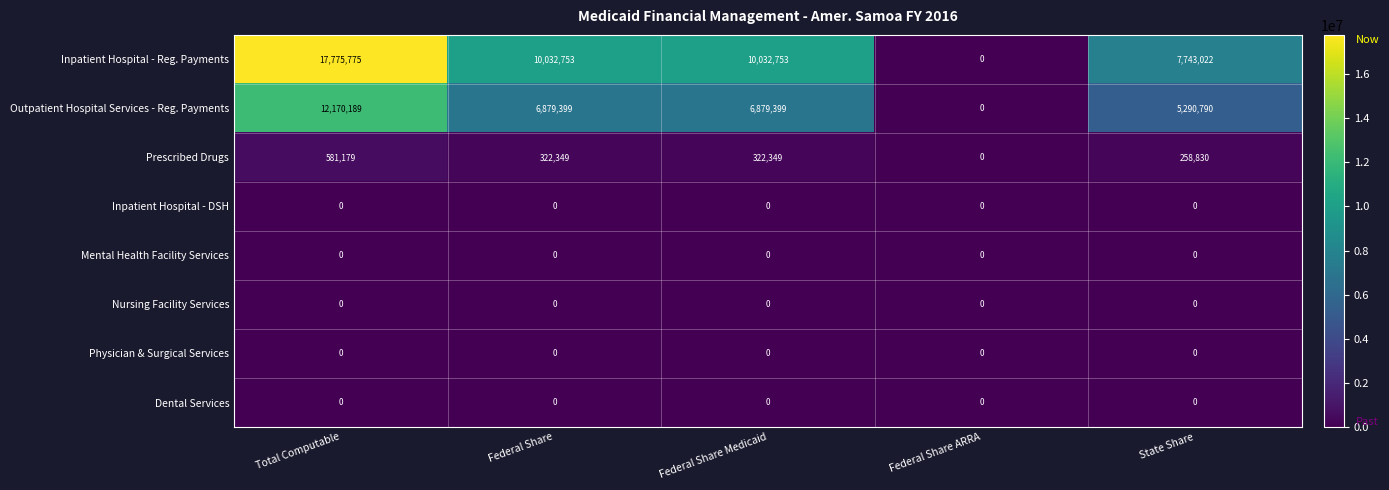

How many Prescribed Drugs values are between 258830 and 322349?

3